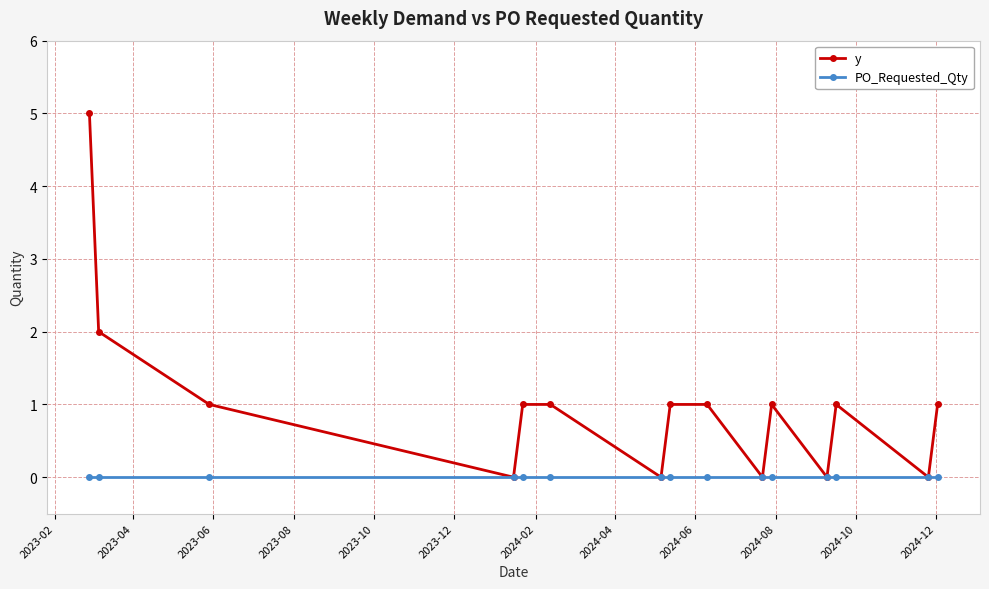

How many series are shown in this chart?

2